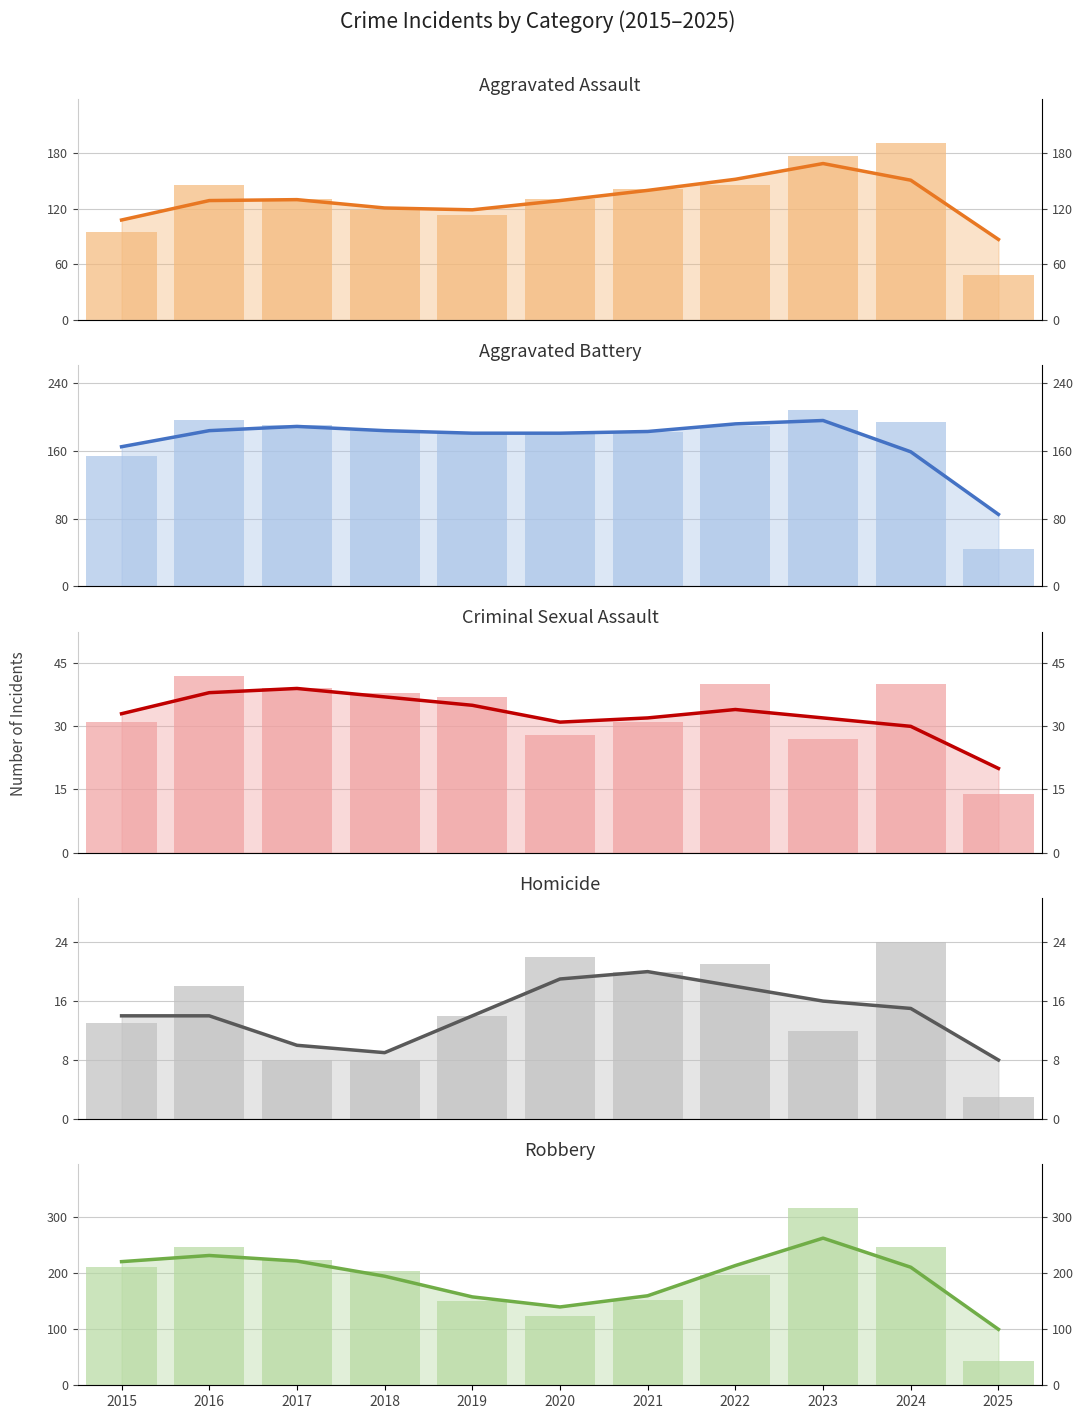

List the series in order of their peak value, lowest first.

Homicide, Criminal Sexual Assault, Aggravated Assault, Aggravated Battery, Robbery